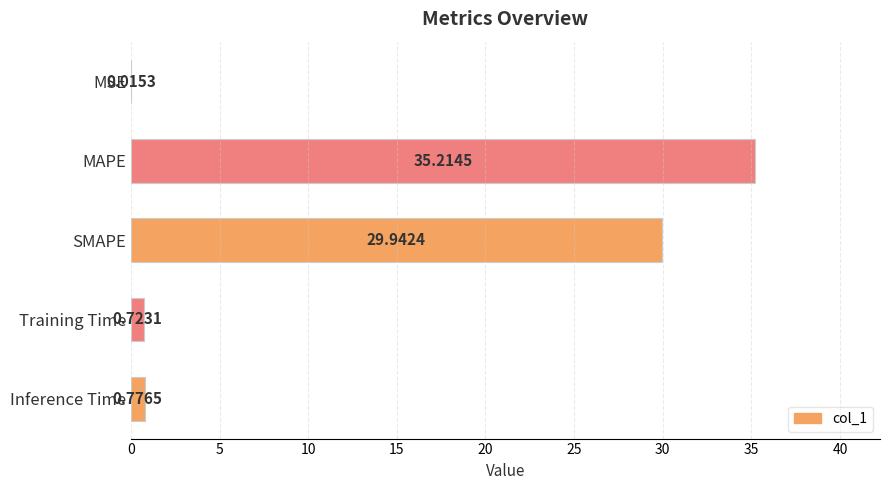

How many distinct data groups are displayed?

1